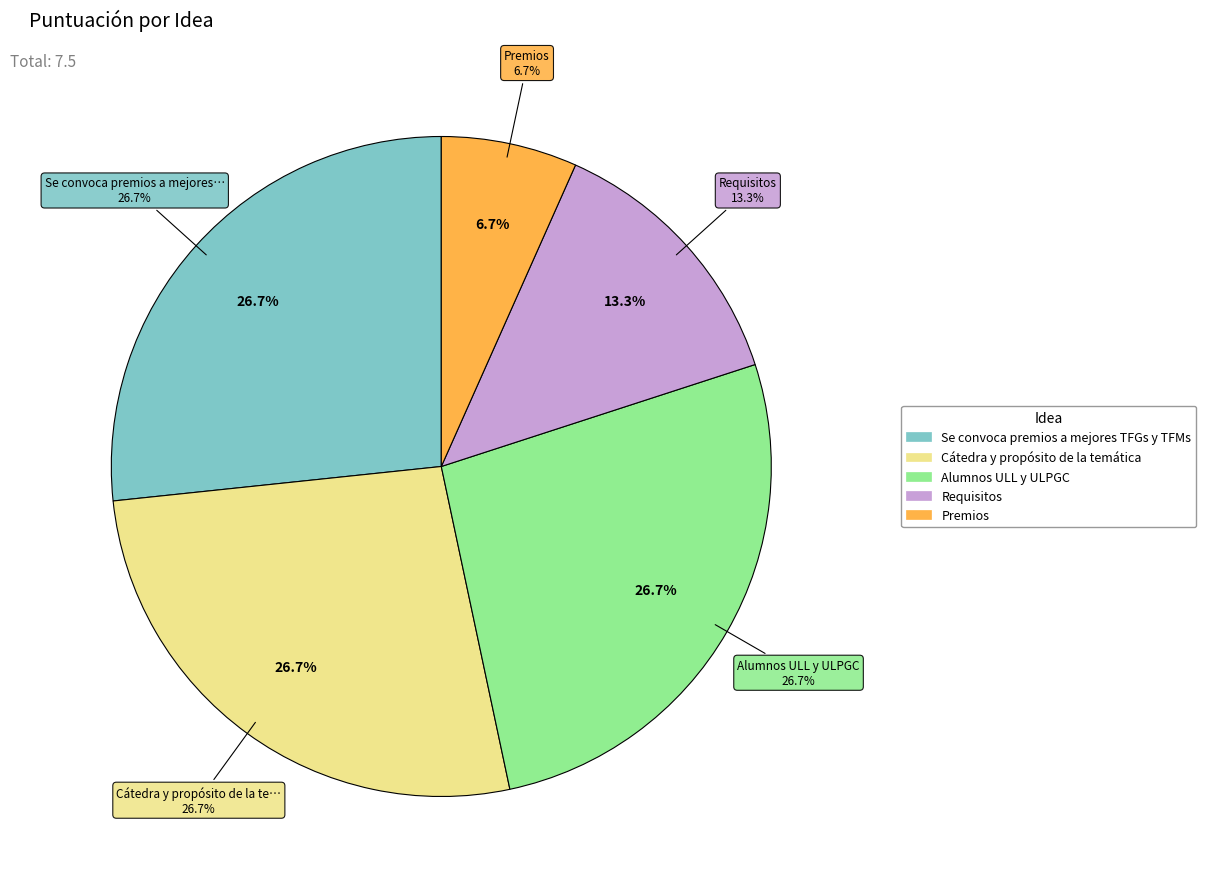

What portion of the pie excludes Alumnos ULL y ULPGC?

73.3%